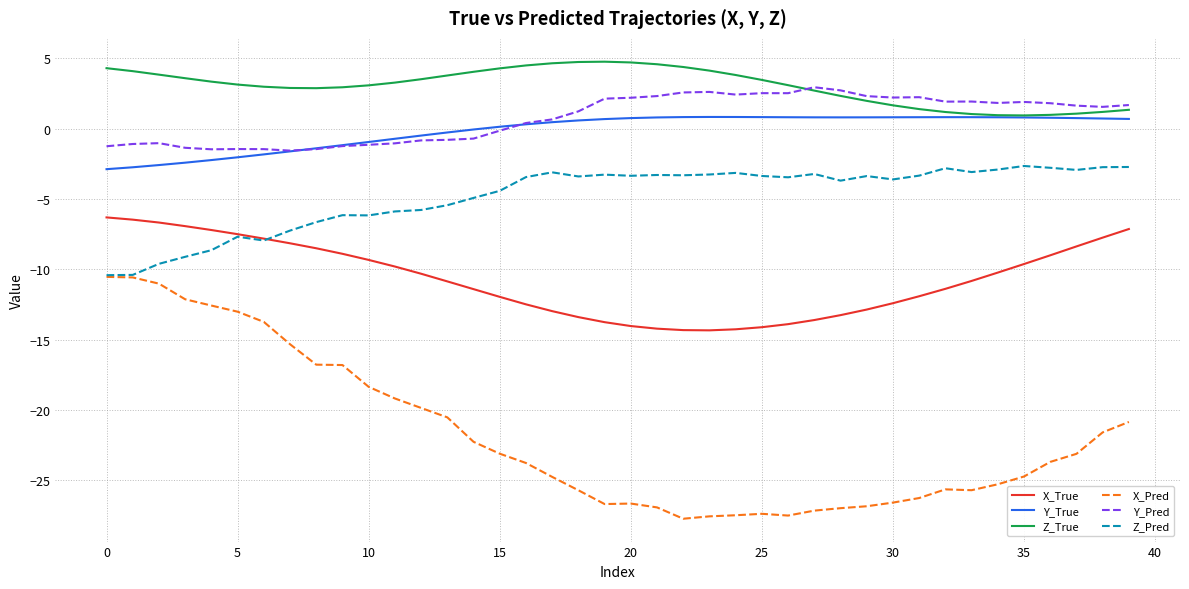

What is the maximum value shown in the chart?

4.8